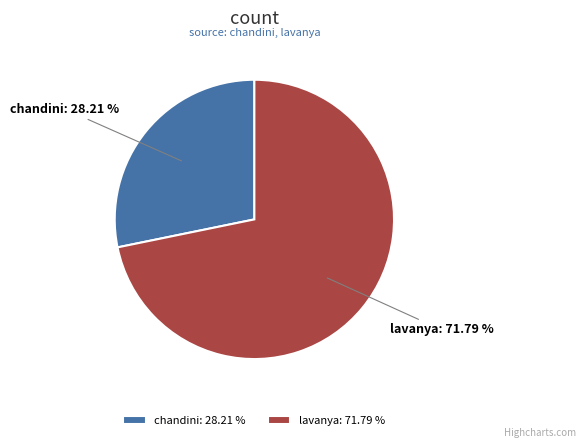

Which category accounts for the majority?

lavanya